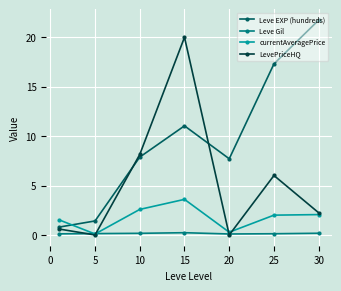

Which series has the largest total across all categories?

Leve EXP (hundreds)